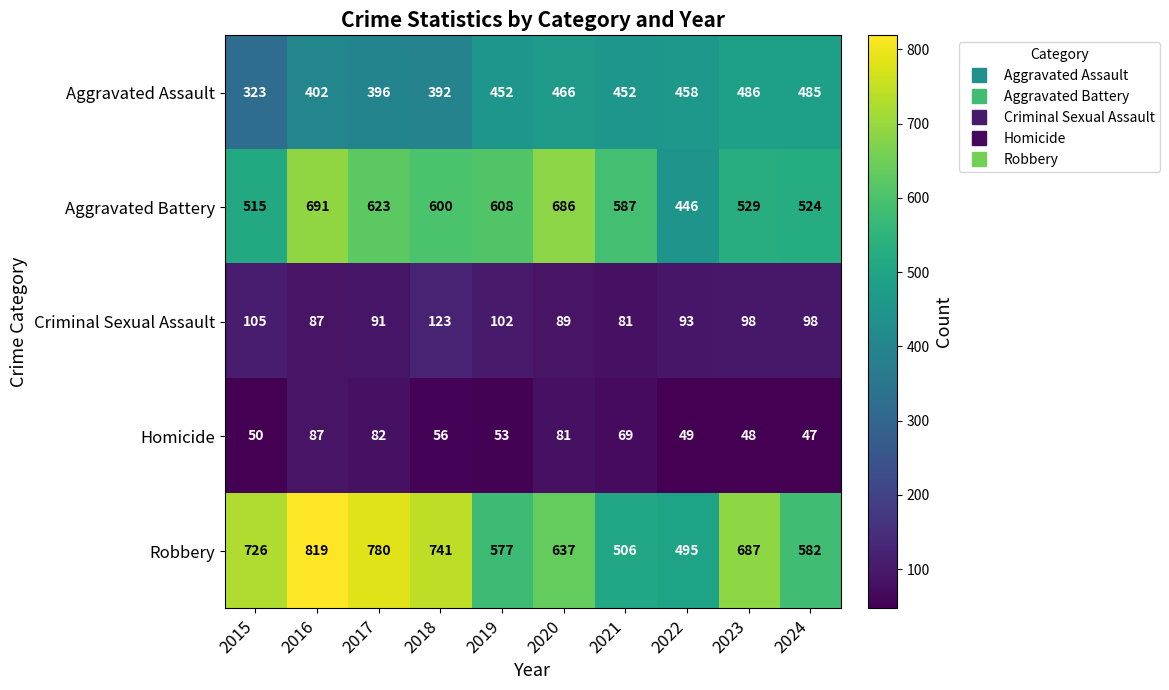

What is the difference between the maximum and minimum values in the Robbery series?

324